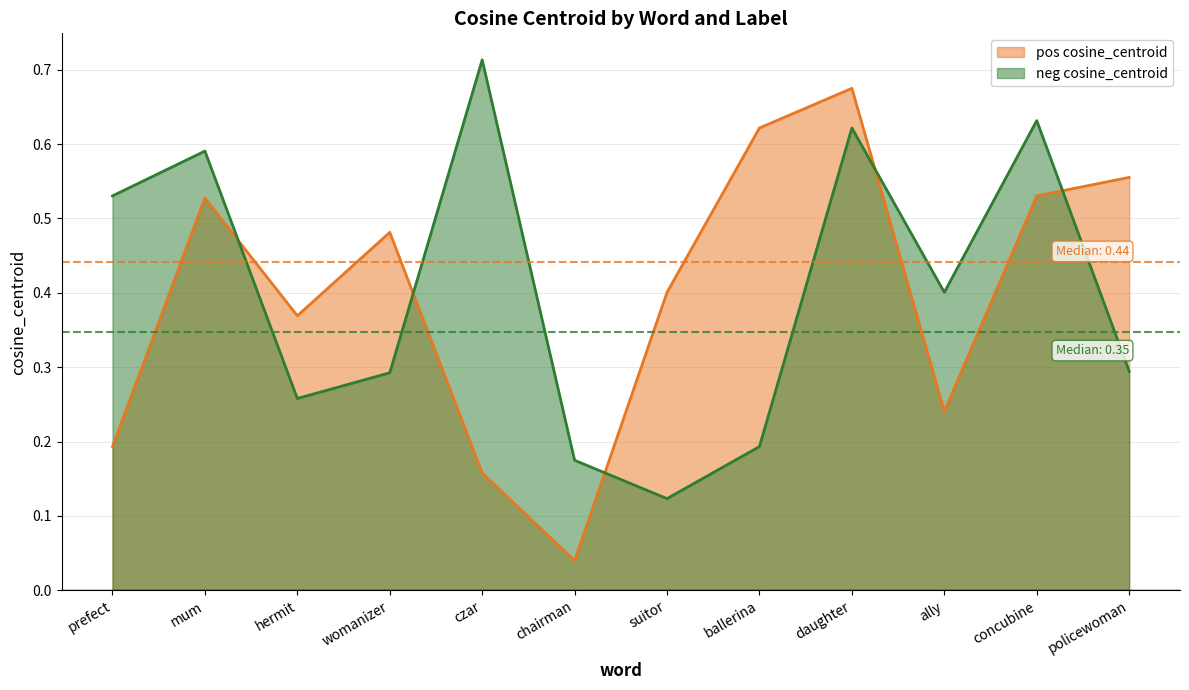

What is the average value of the pos cosine_centroid series?

0.4